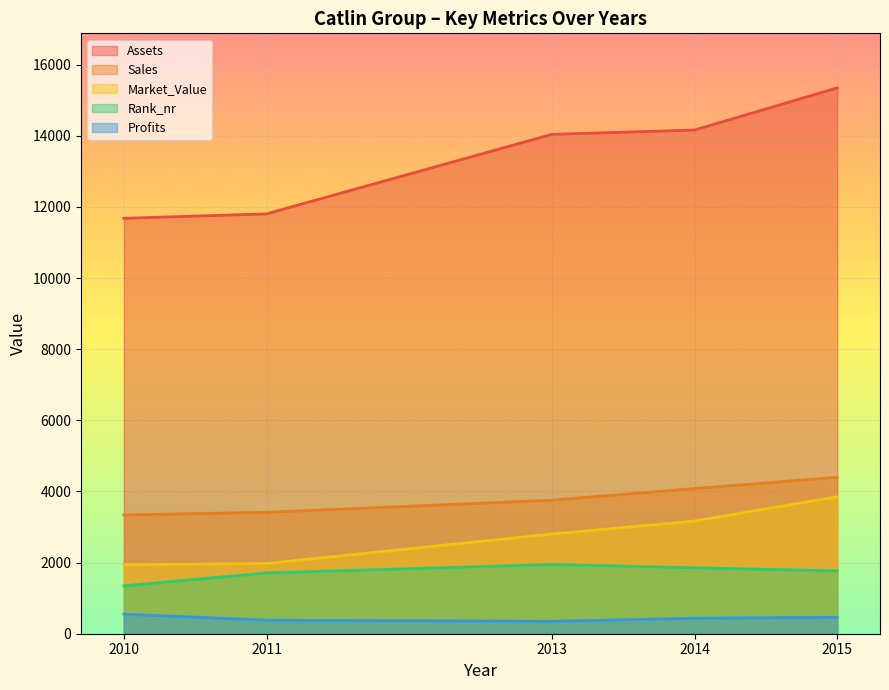

Is the value of Assets at 2011 greater than the value of Rank_nr at 2014?

Yes